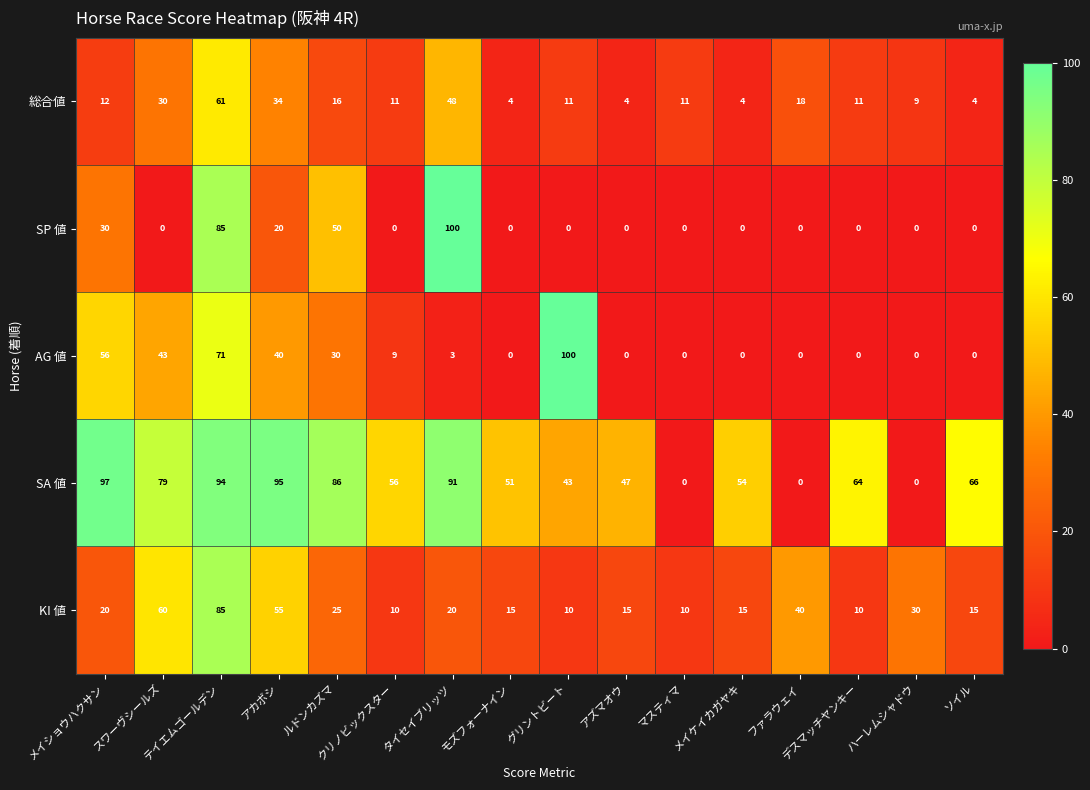

What is the sum of all SP 値 values?

285